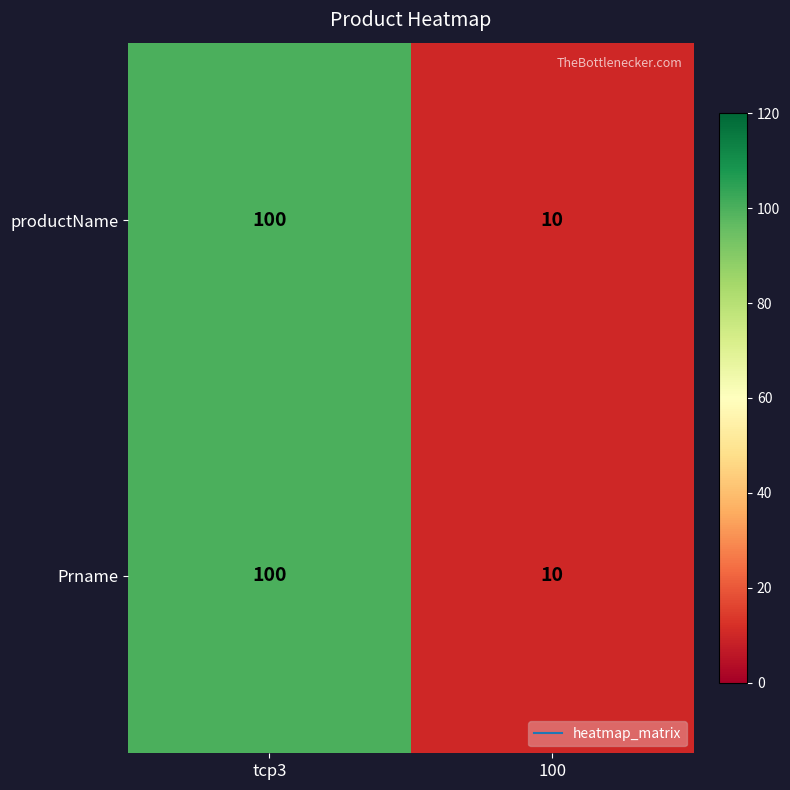

What is the smallest value displayed?

10